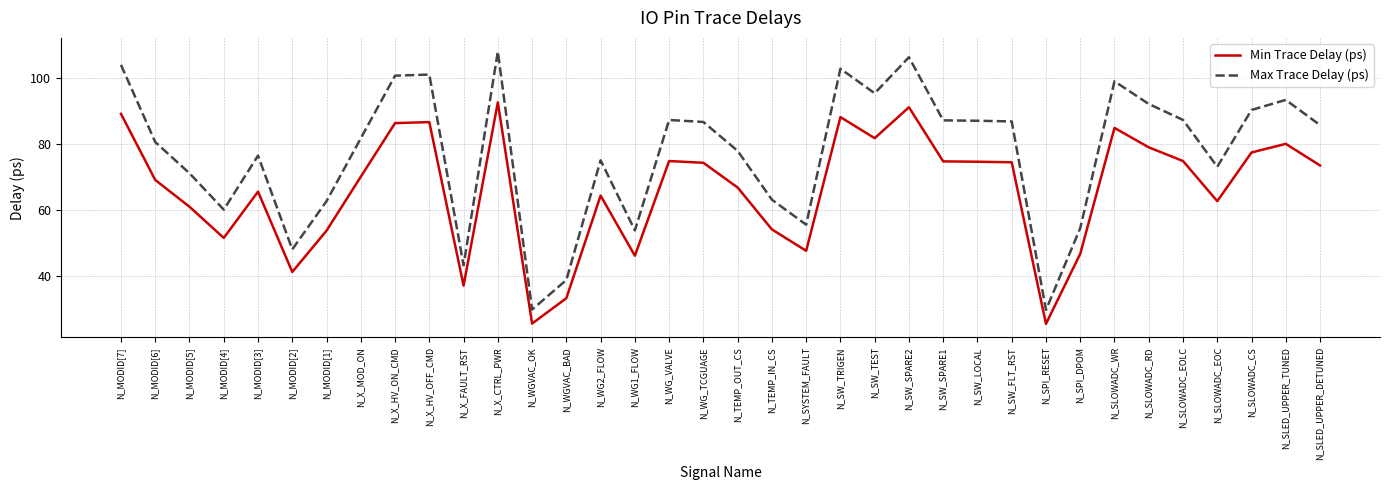

Rank the series at N_SW_SPARE1 from highest to lowest value.

Max Trace Delay (ps), Min Trace Delay (ps)